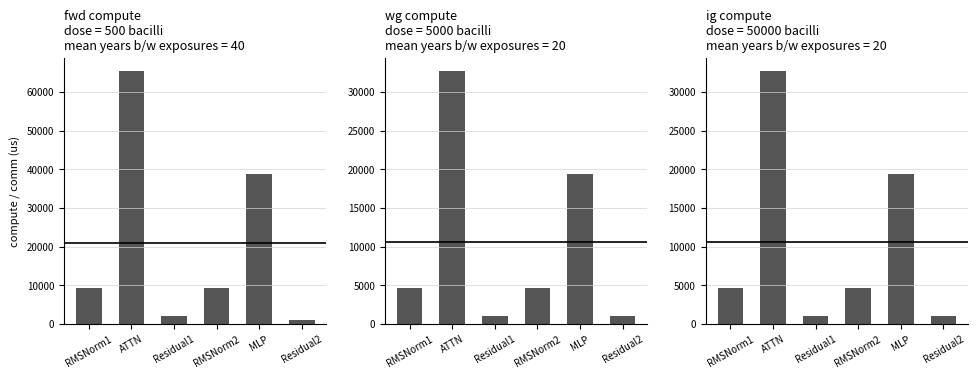

Which series has the largest range (max minus min)?

fwd compute